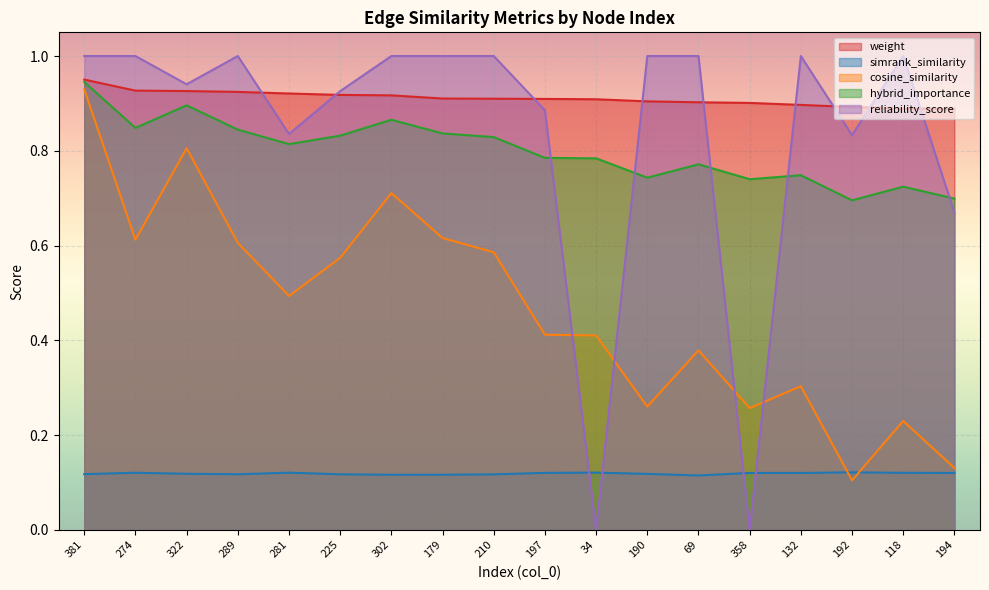

Which series has the largest range (max minus min)?

reliability_score